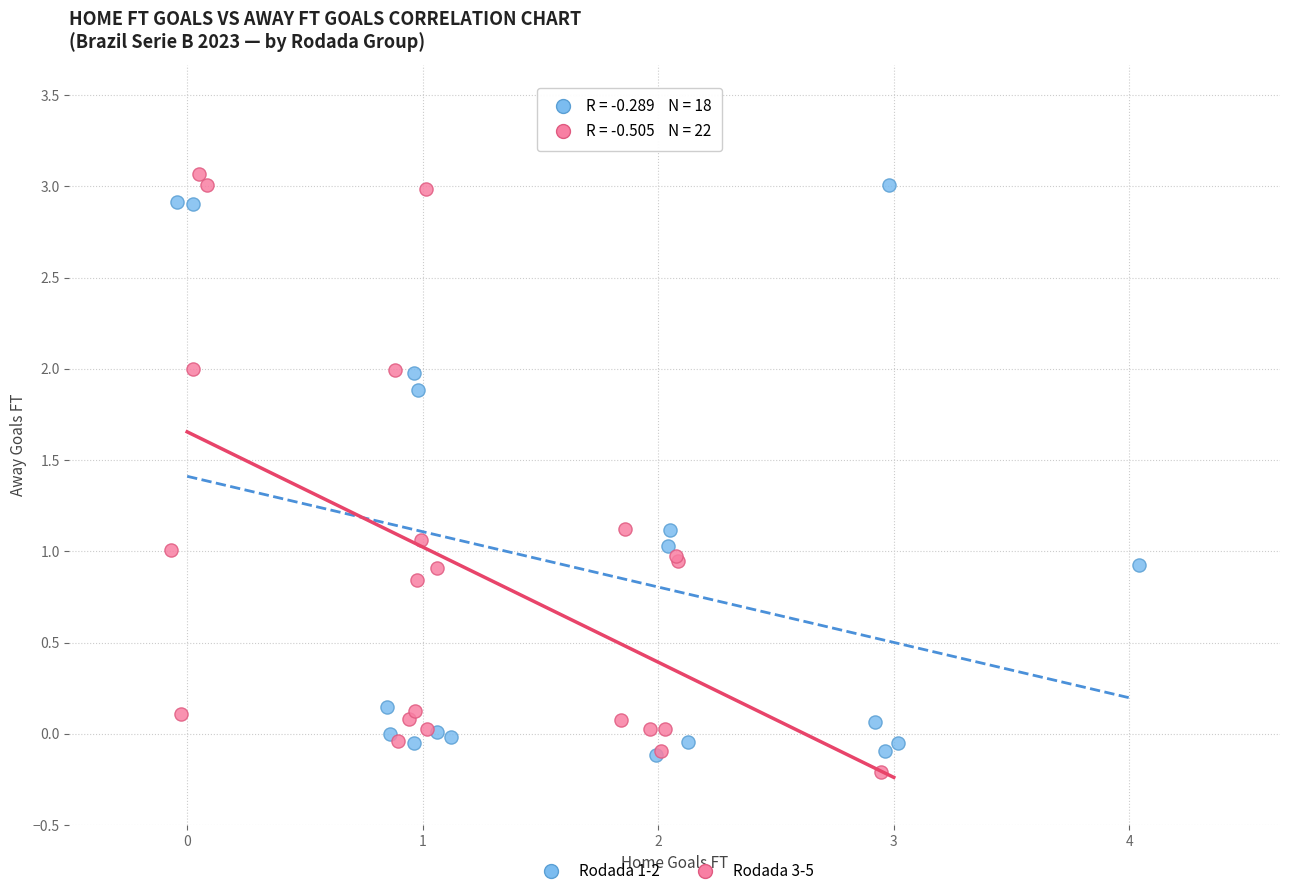

Which series reaches the maximum Y coordinate?

Rodada 3-5